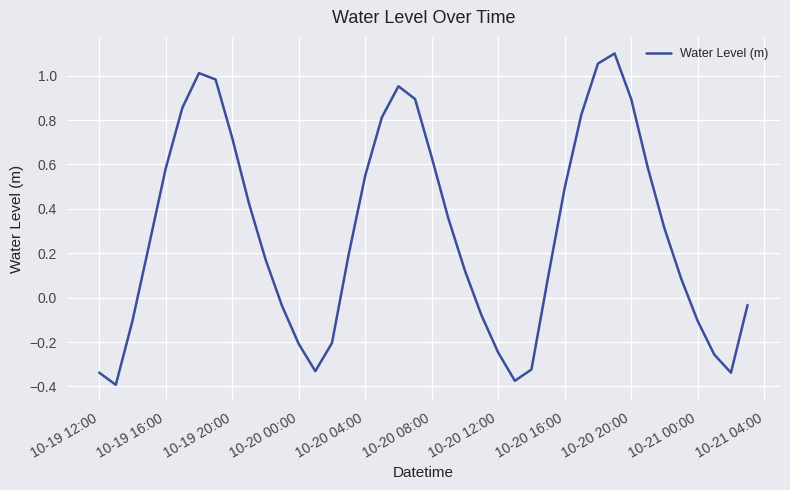

How many lines are shown in the chart?

1